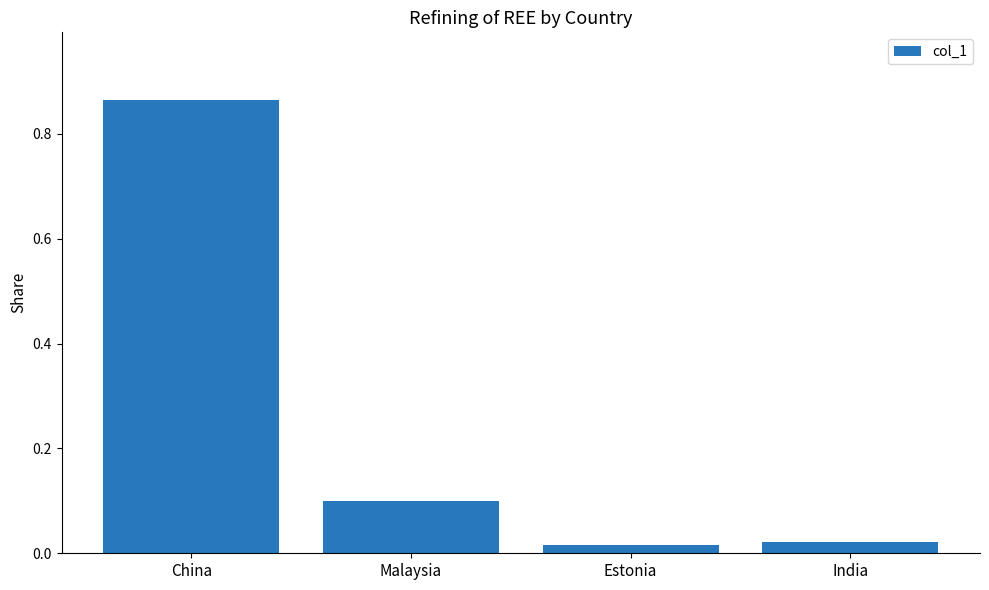

The chart shows a value of 0.5 at China. True or false?

False